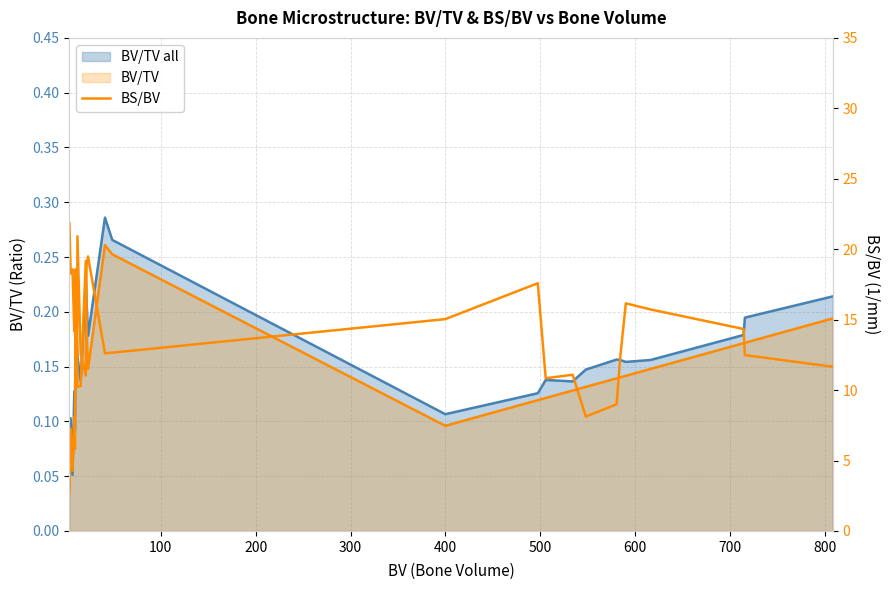

Does the chart have visible grid lines?

Yes